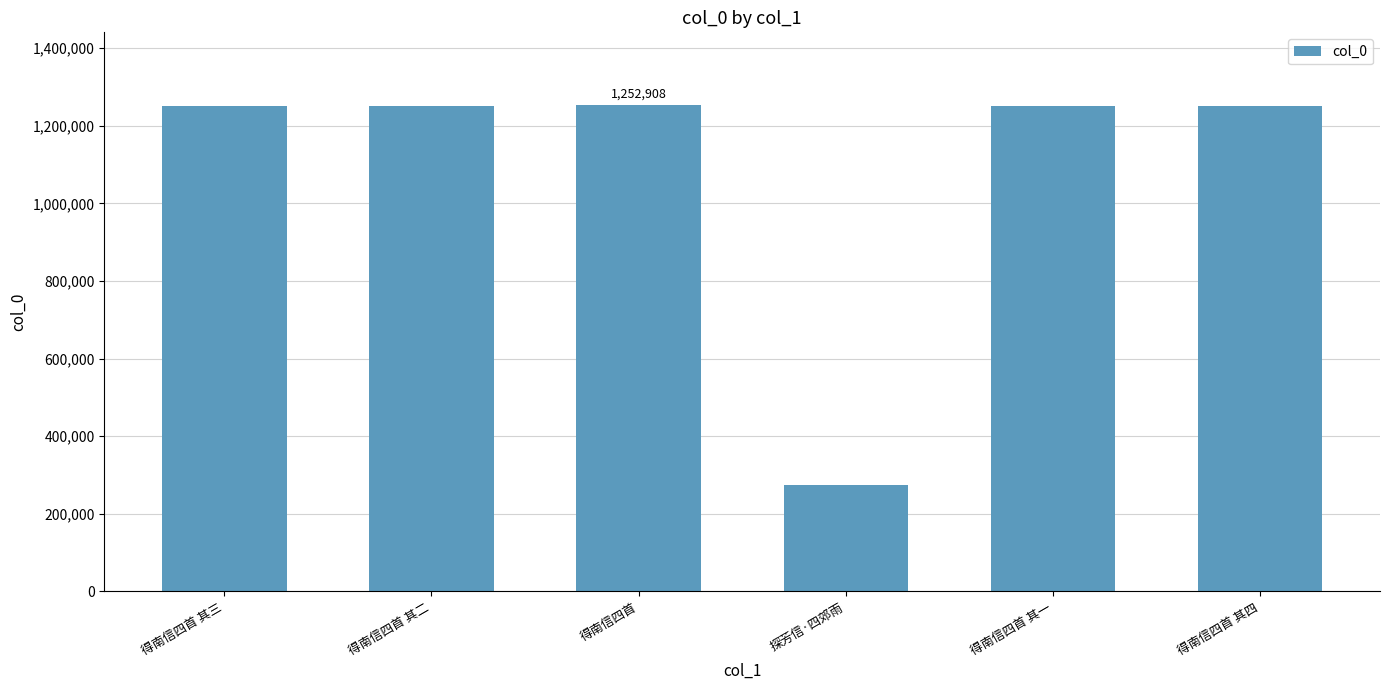

What is the ratio of the value at 得南信四首 to the value at 得南信四首 其四?

1.0